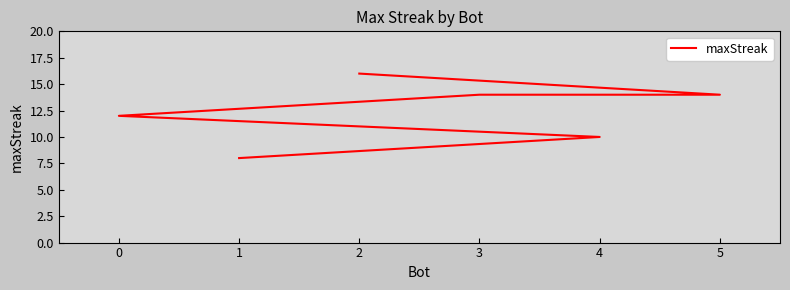

What is the smallest value displayed?

8